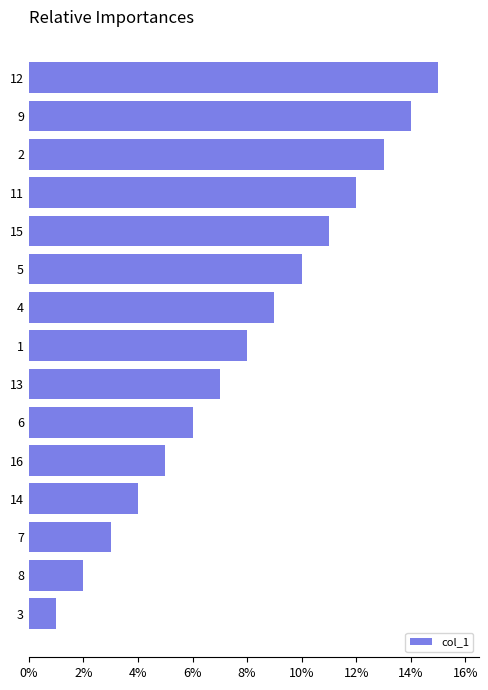

Does the chart contain any negative values?

No